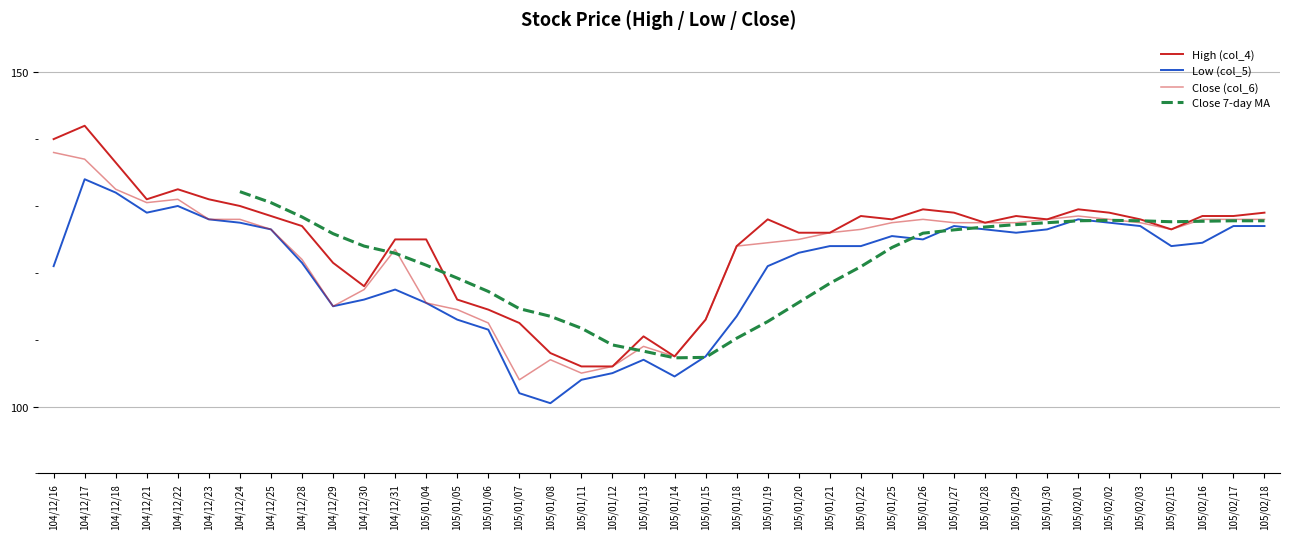

Which has a higher value, 104/12/23 or 104/12/16?

104/12/16